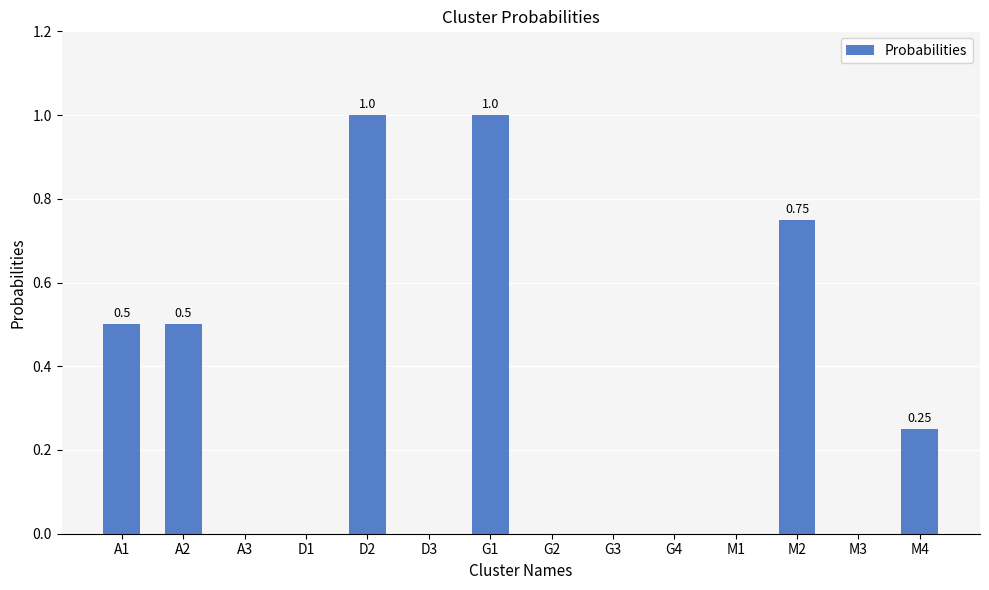

What is the sum of the values at D2 and A1?

1.5